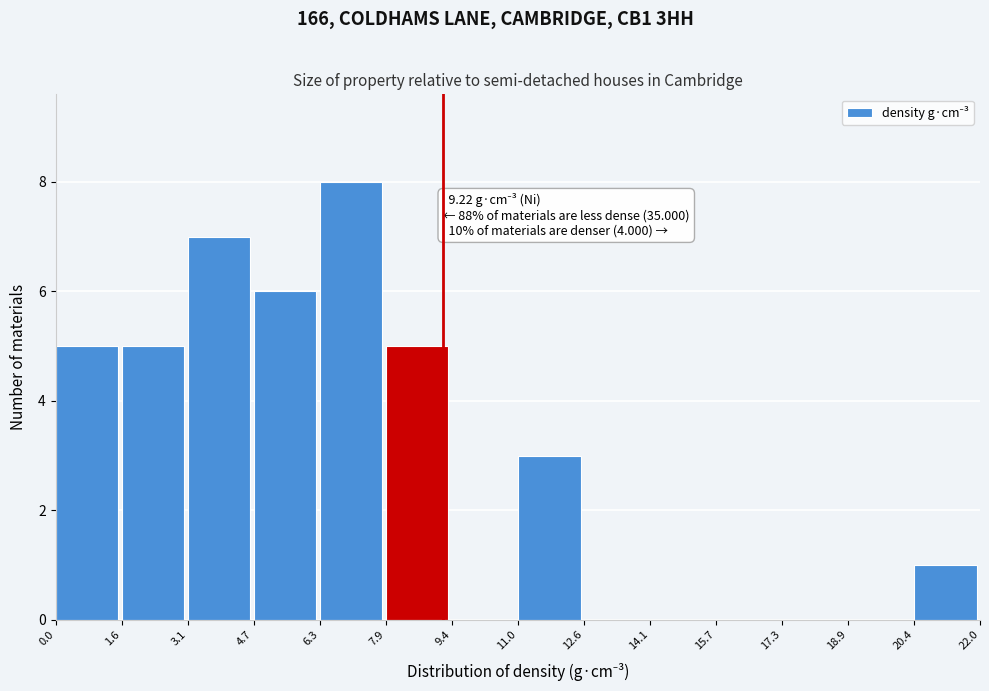

Over which range of the x-axis is the bar tallest?

6.3 to 7.9